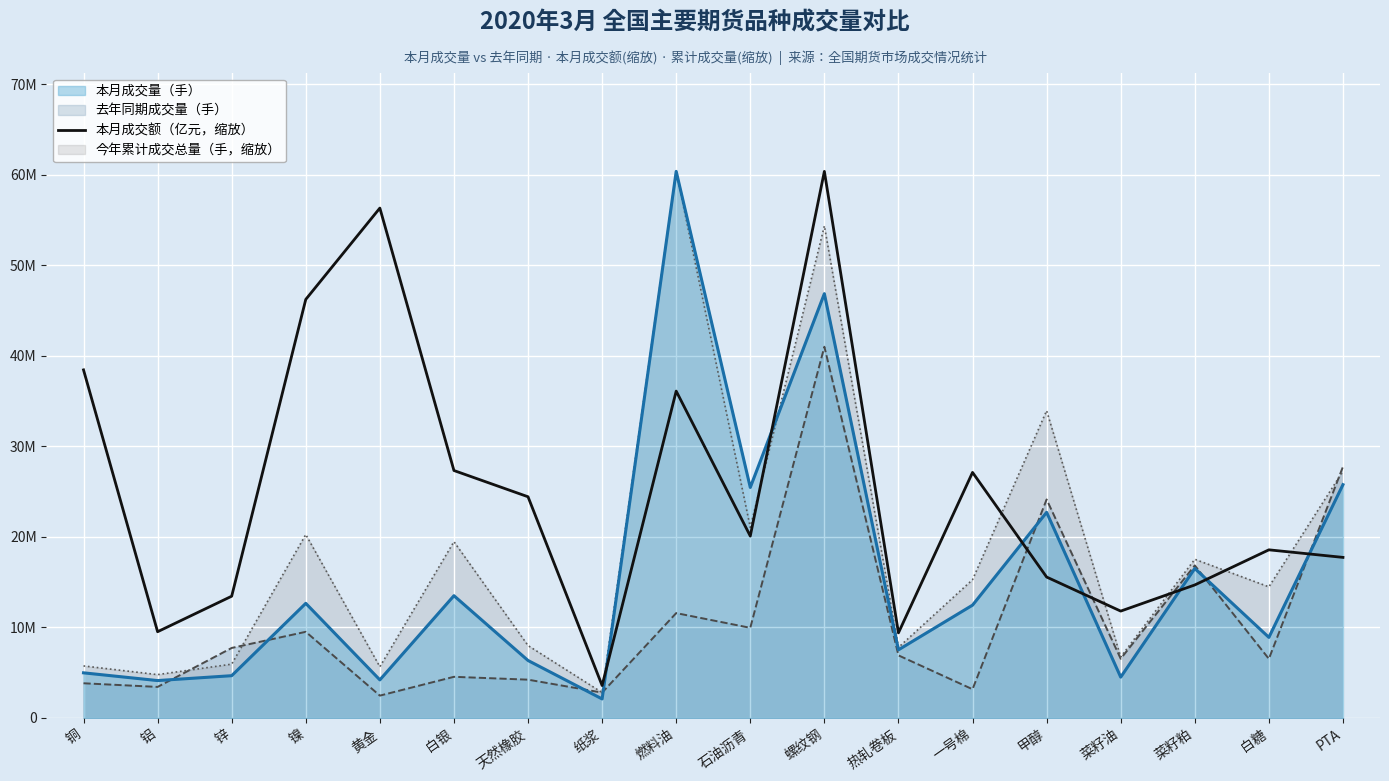

Which category has the lowest value across all series?

纸浆